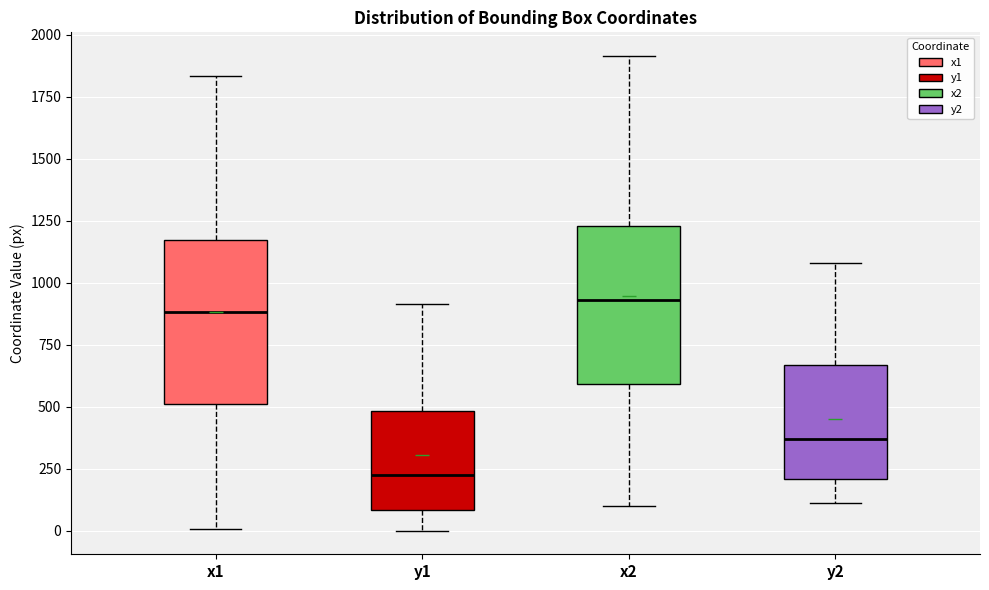

Which box's median line is the lowest?

y1